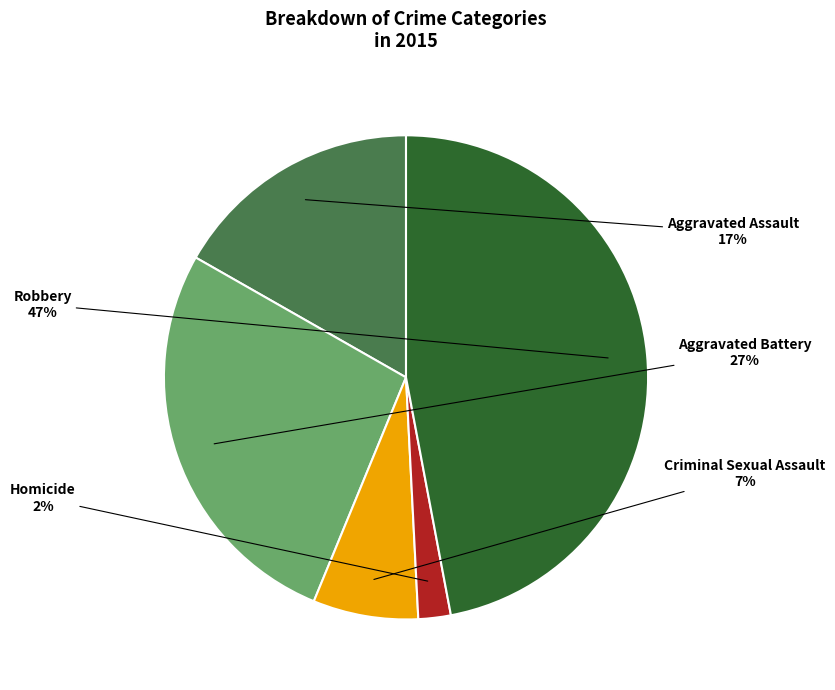

What percentage is the Criminal Sexual Assault slice, to the nearest percent?

7%